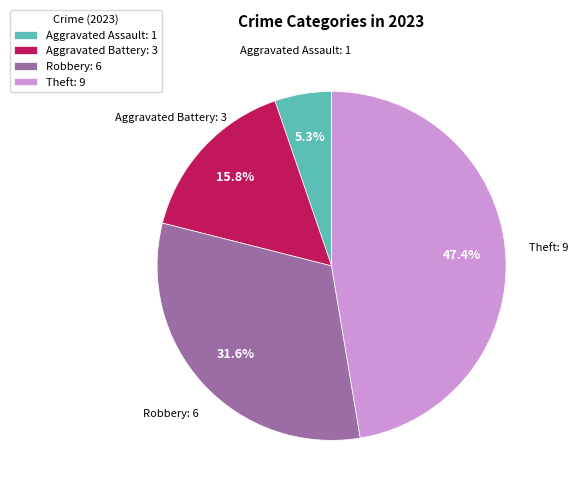

To the nearest percent, what is the difference between the largest and smallest slice percentages?

42%